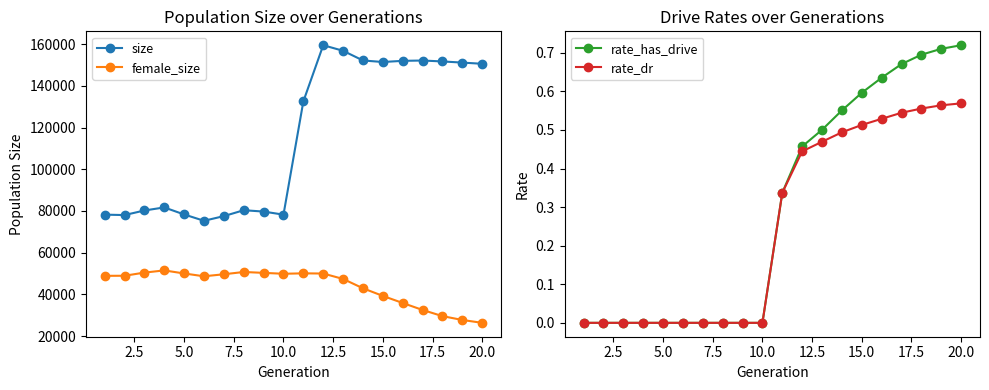

True or false: size and female_size intersect in this chart.

False